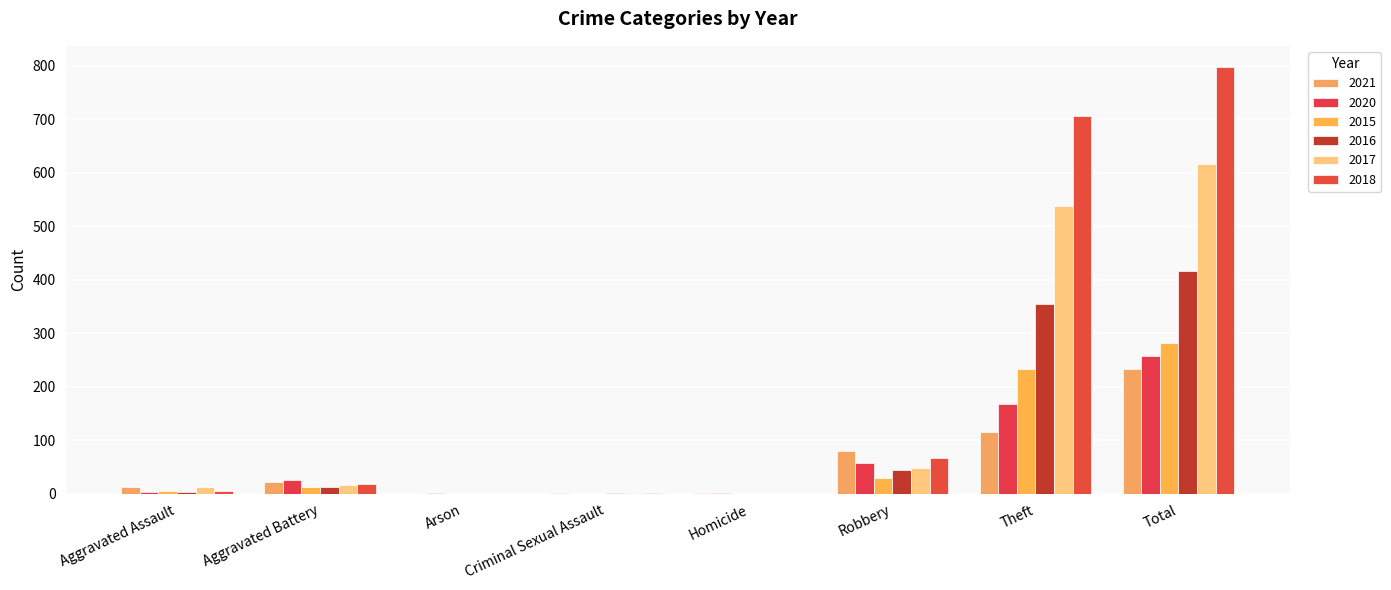

At how many categories does at least one series exceed 505?

2